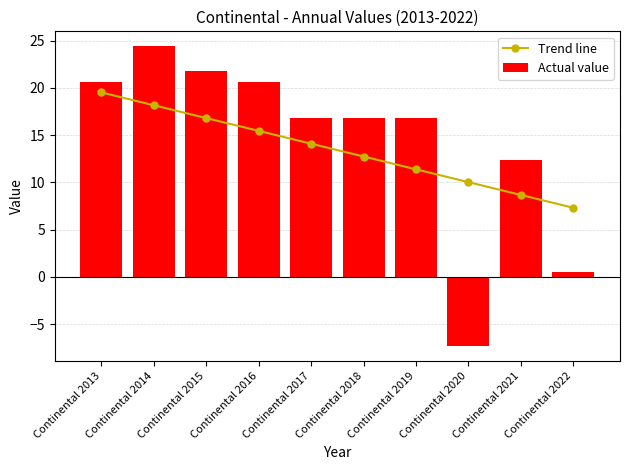

At Continental 2019, list the series in order from smallest to largest.

Trend line, Actual value